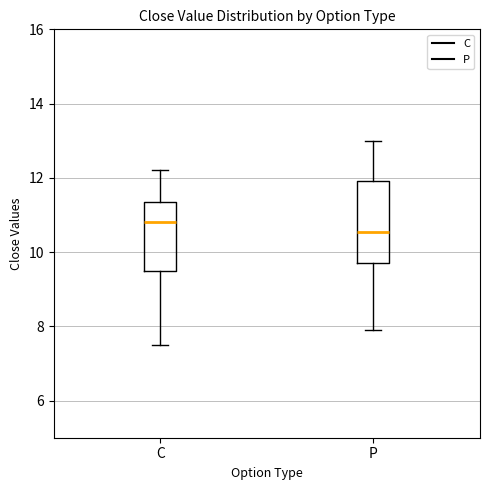

Reading left to right, transcribe this box plot: for each box, give where its median line is, the range the box spans, and where its two whiskers end, as read against the y-axis. The values are not printed on the chart, so give them approximately, as read against the axis.

C: median 10.8, box 9.6 to 11.4, whiskers 7.6 to 12.2
P: median 10.6, box 9.8 to 12.0, whiskers 8.0 to 13.0